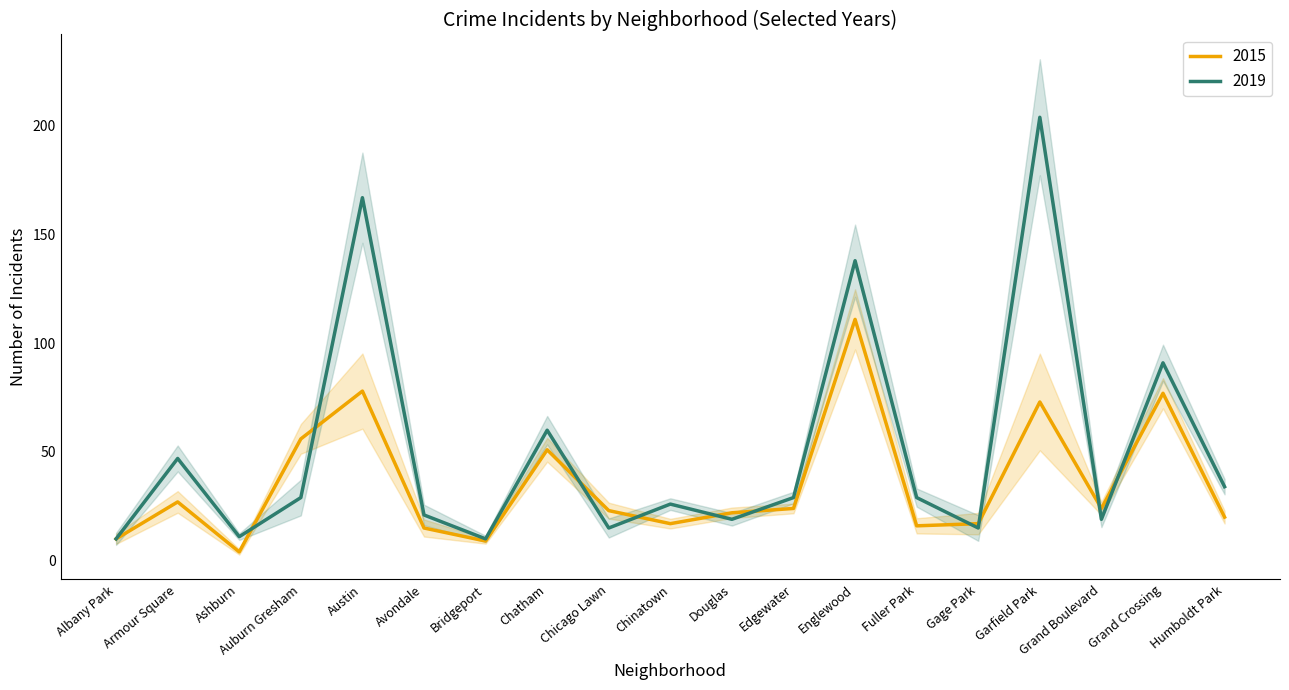

Which series changed the most between Auburn Gresham and Englewood?

2016